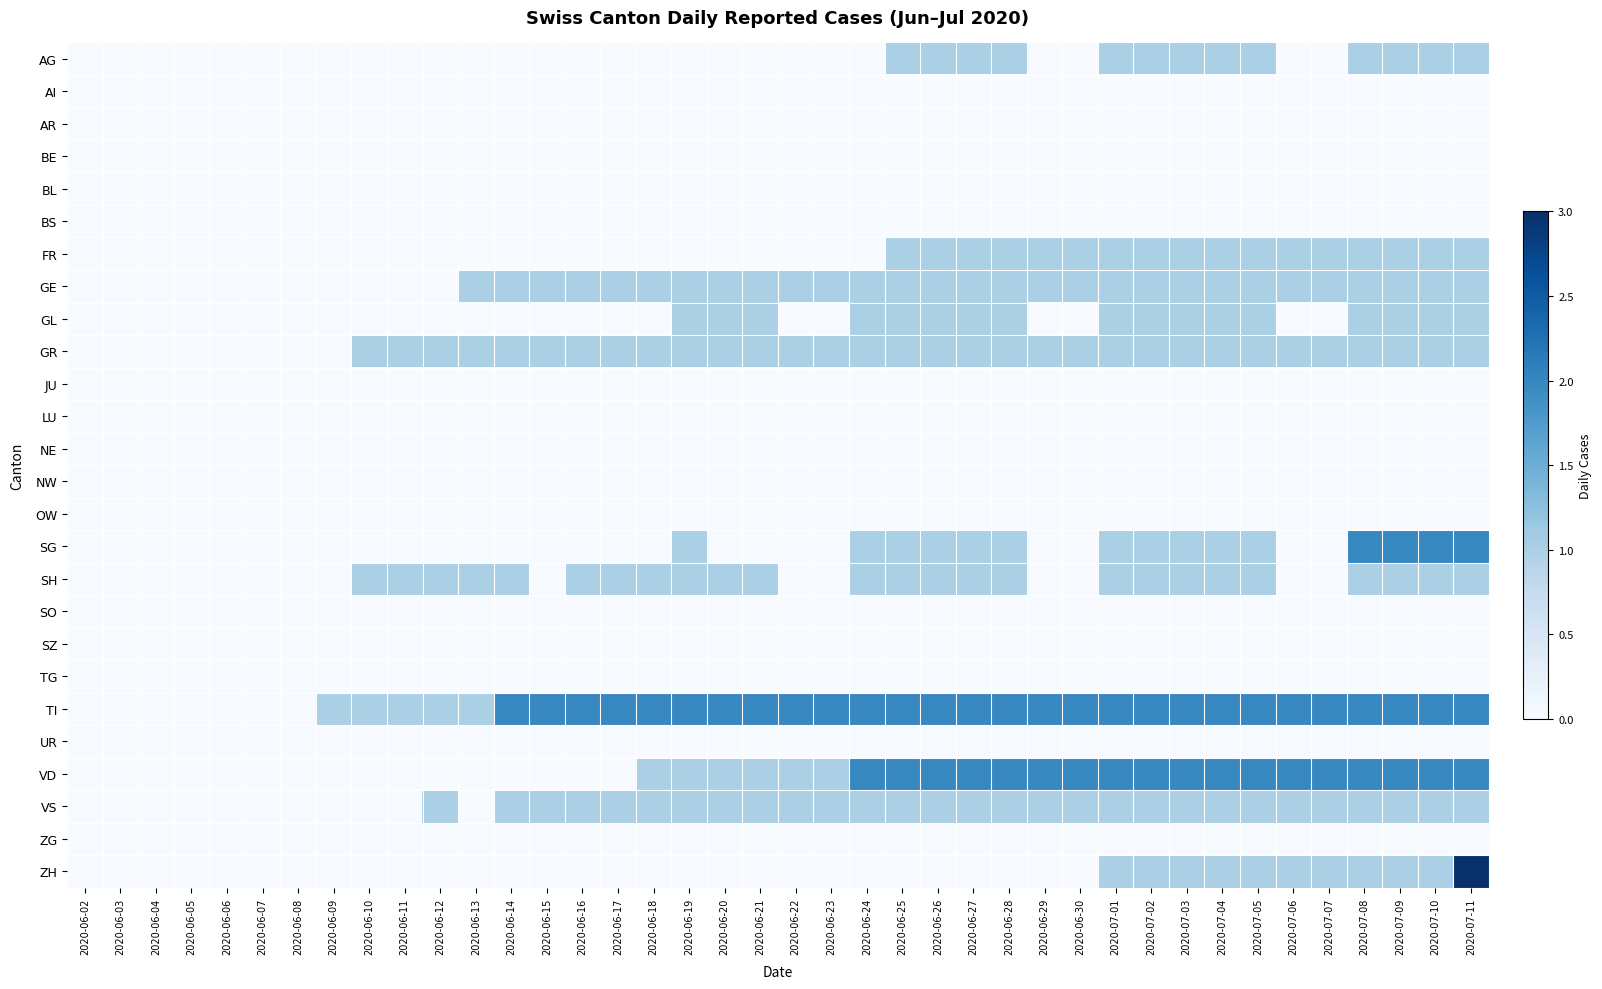

At how many categories does at least one series exceed 1?

28